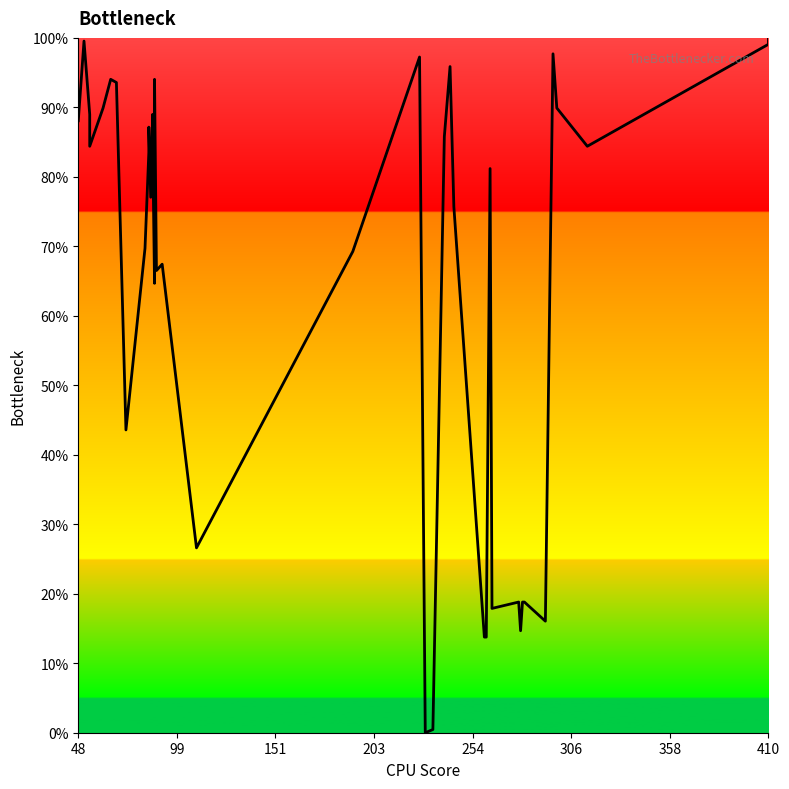

What is the difference between the maximum and second lowest values?

99.5